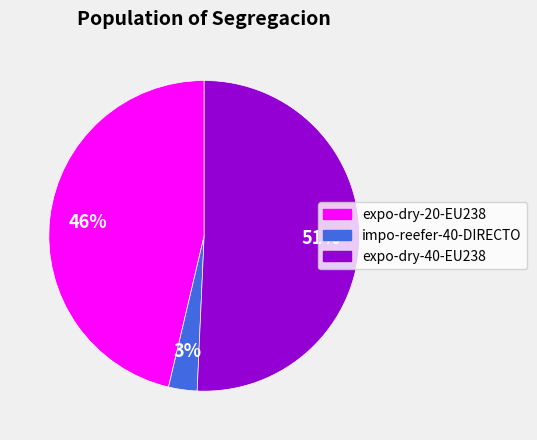

How many slices are in this pie chart?

3